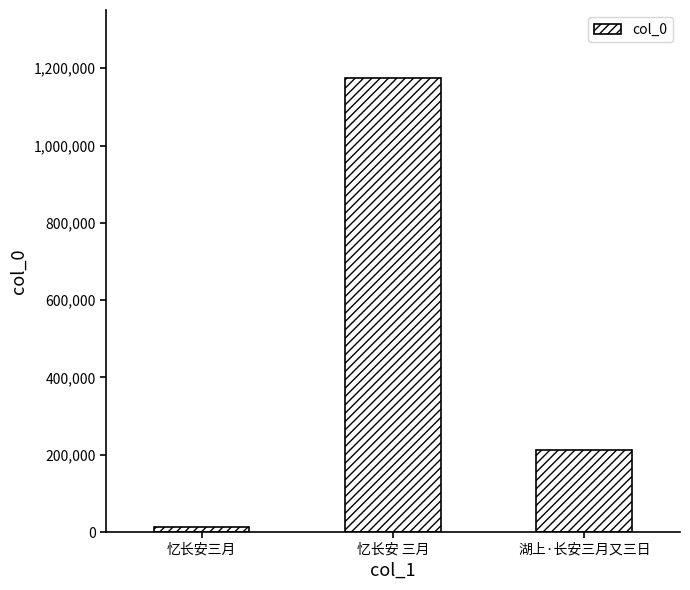

Count the values in the range 12970 to 1174560.

3